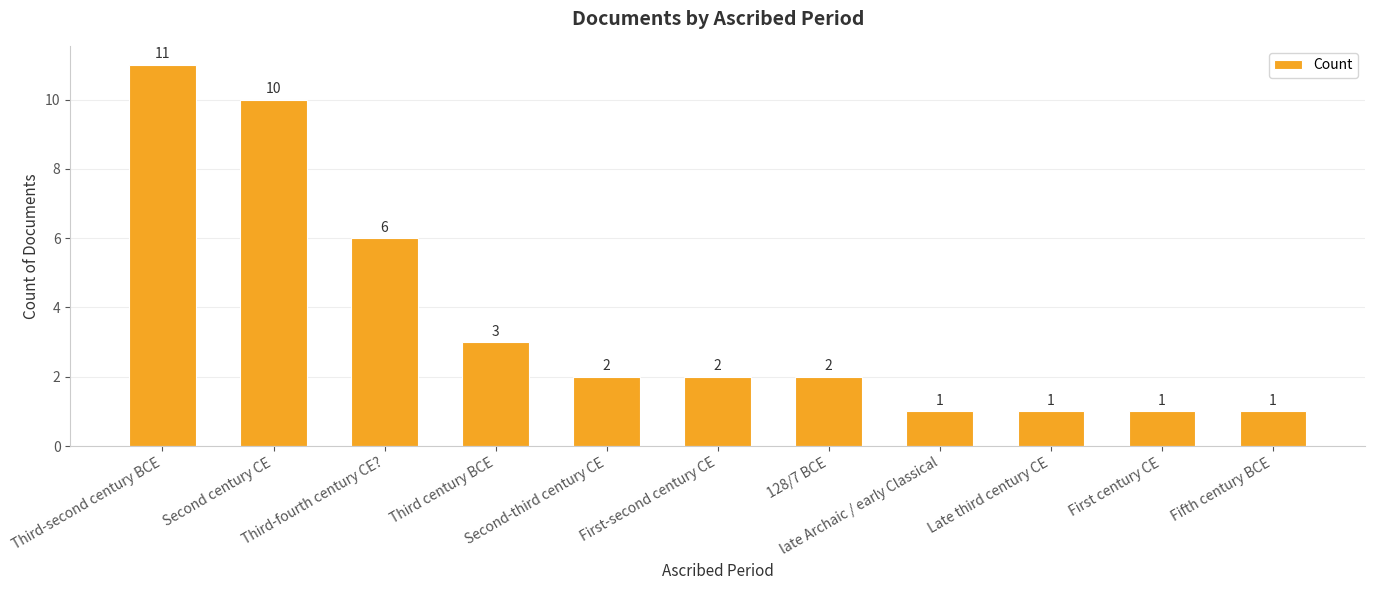

Count the values in the range 1 to 6.

9